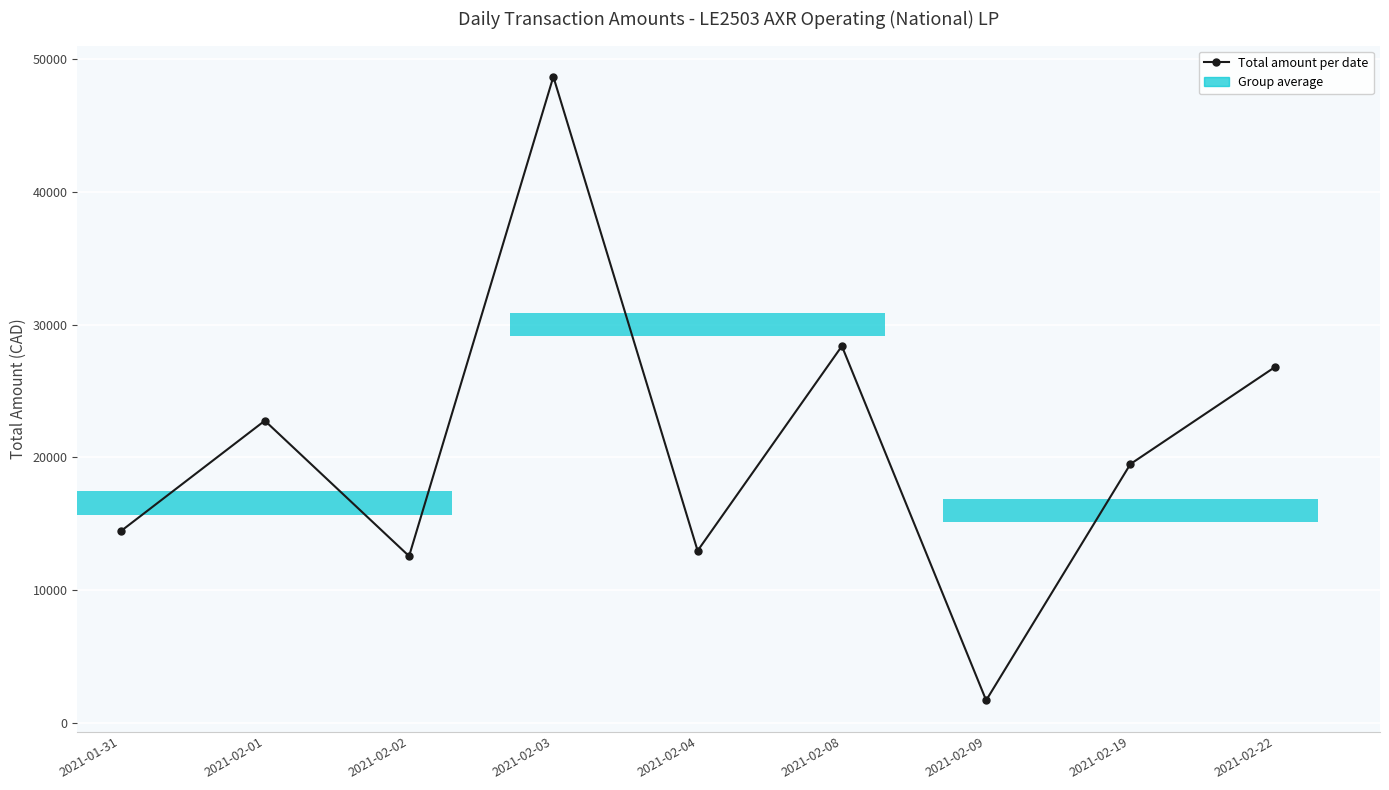

The value at 2021-02-02 is 7723.4. True or false?

False